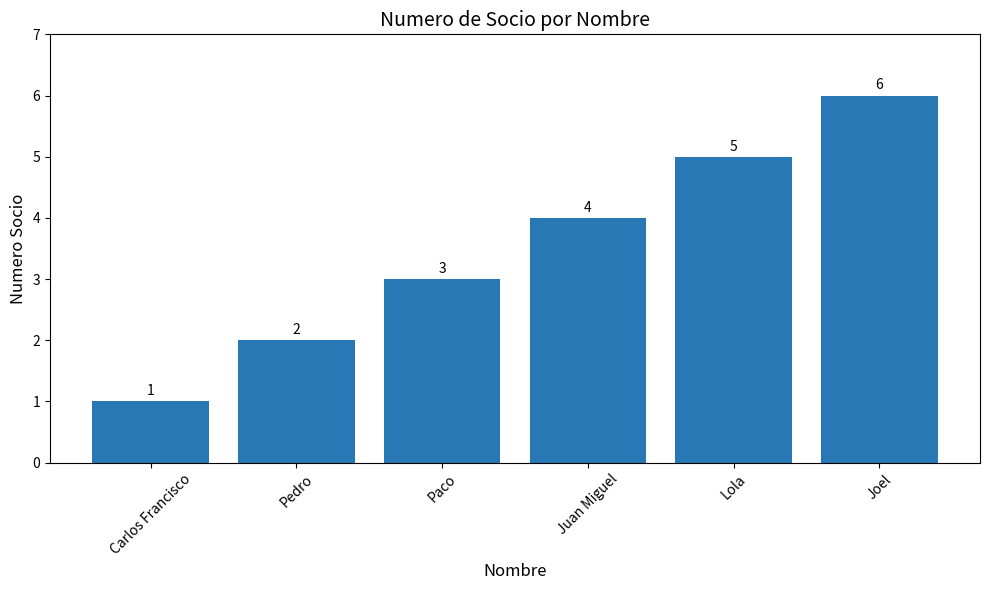

What is the maximum value shown in the chart?

6